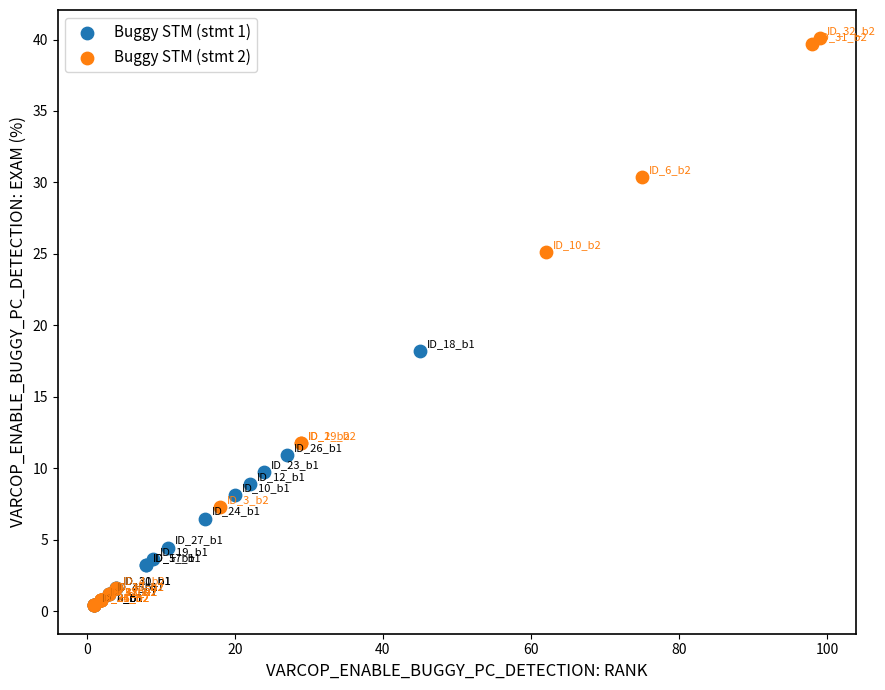

Which series has the widest spread of Y values?

Buggy STM (stmt 2)